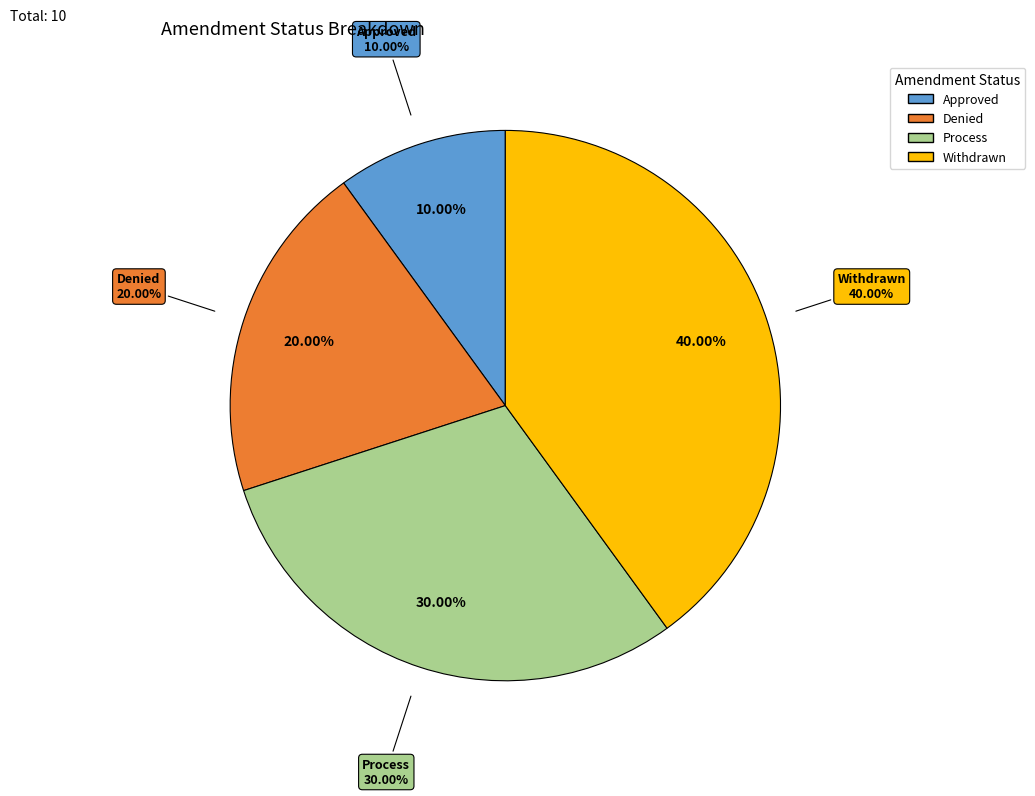

Is it true that Denied is 20% of the pie?

True